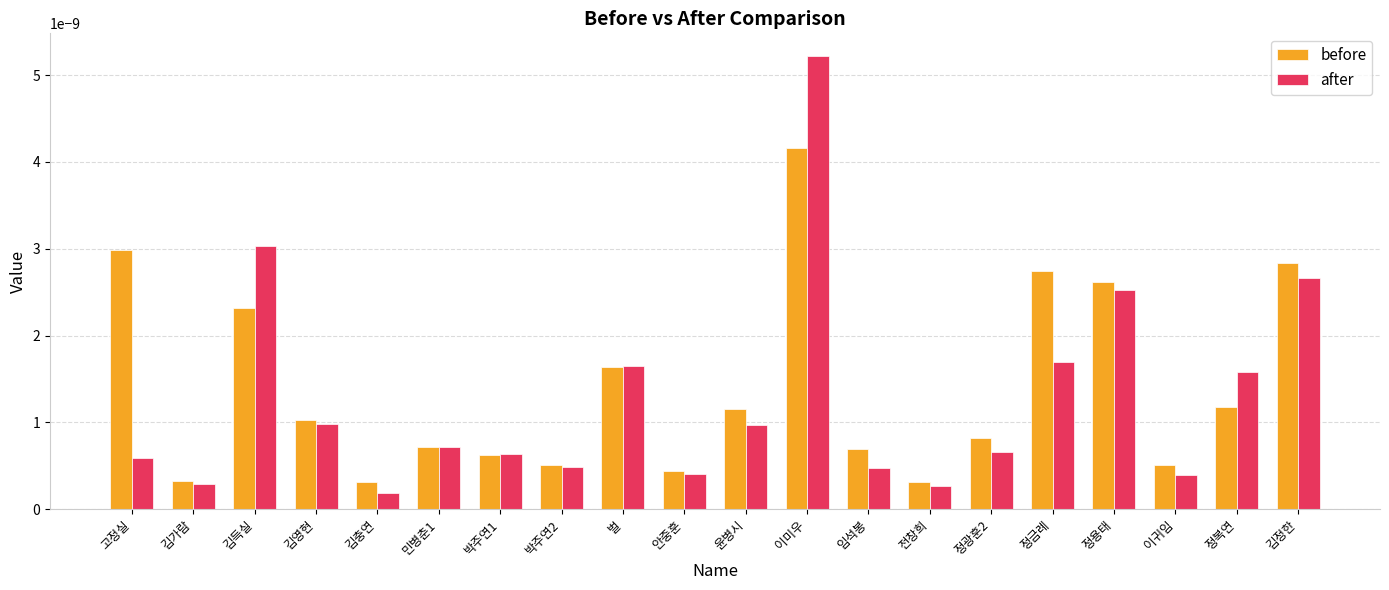

List the series in order of their peak value, lowest first.

before, after